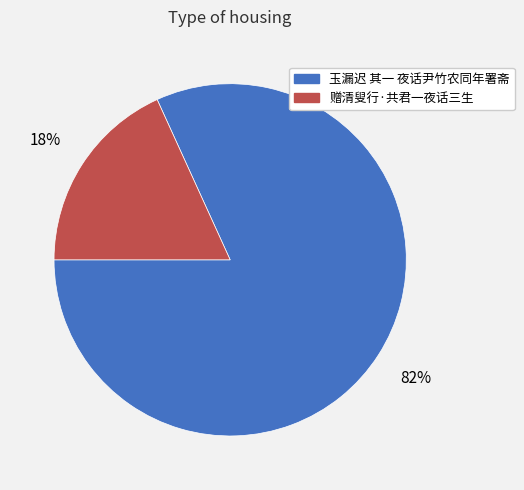

Which slice represents more than half of the pie?

玉漏迟 其一 夜话尹竹农同年署斋